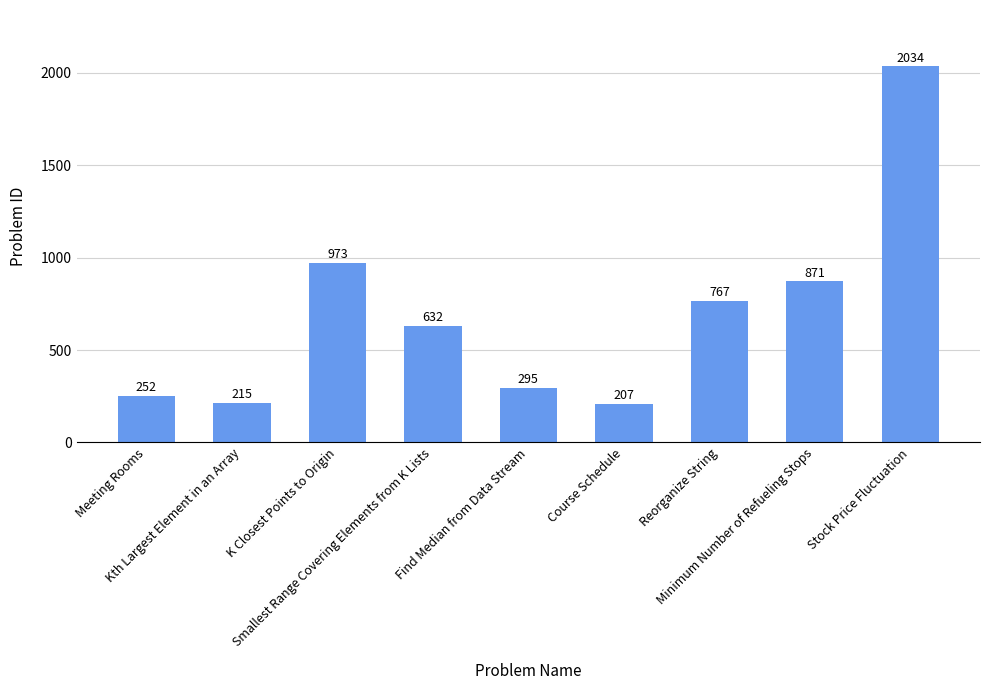

What is the ratio of the value at K Closest Points to Origin to the value at Reorganize String?

1.3